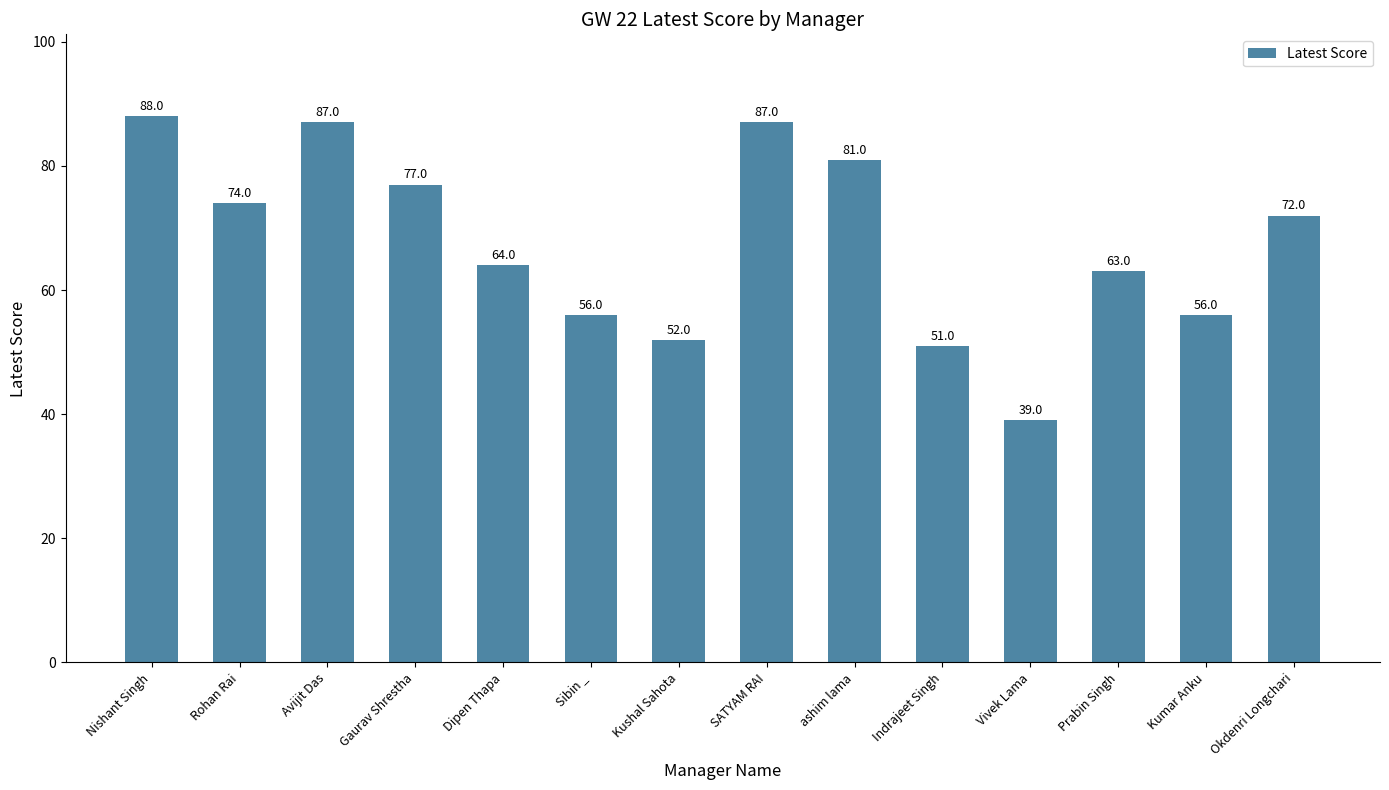

What position from the left is Avijit Das?

3